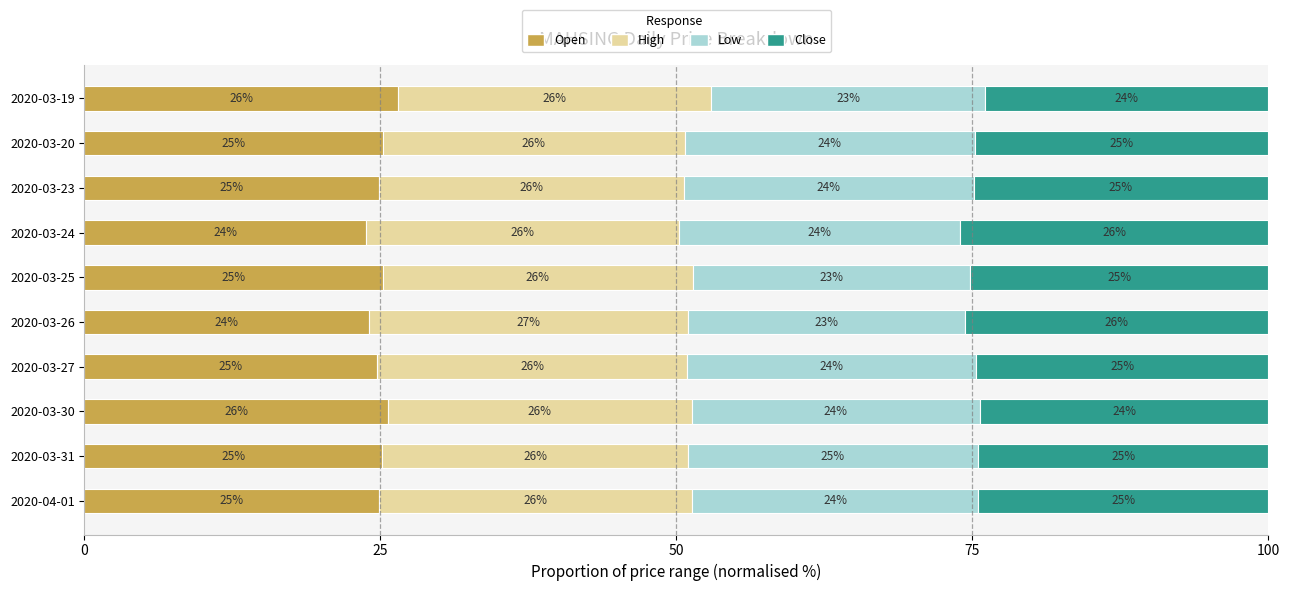

What is the total value across all series at 2020-04-01?

100.0